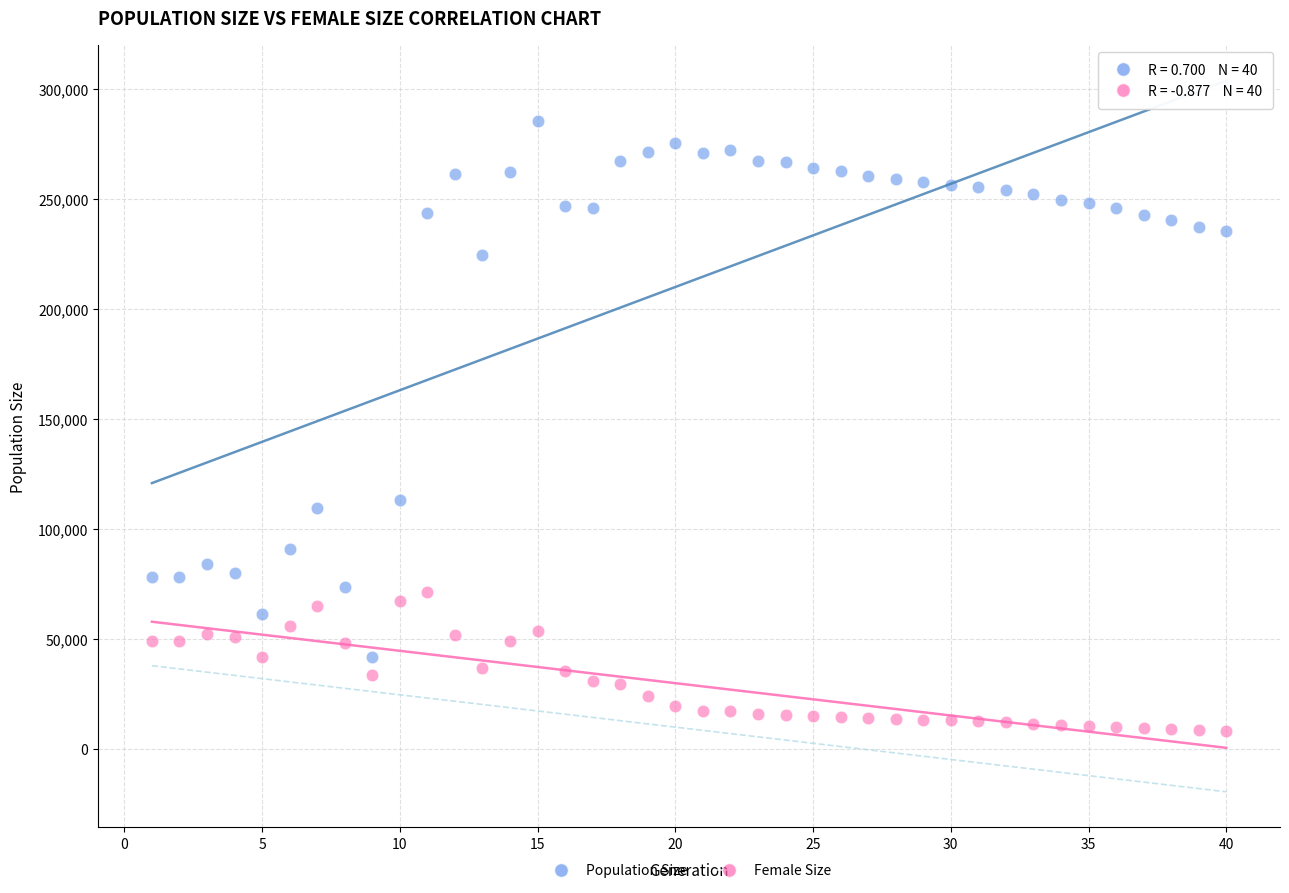

Which series contains the highest Y value?

Population Size